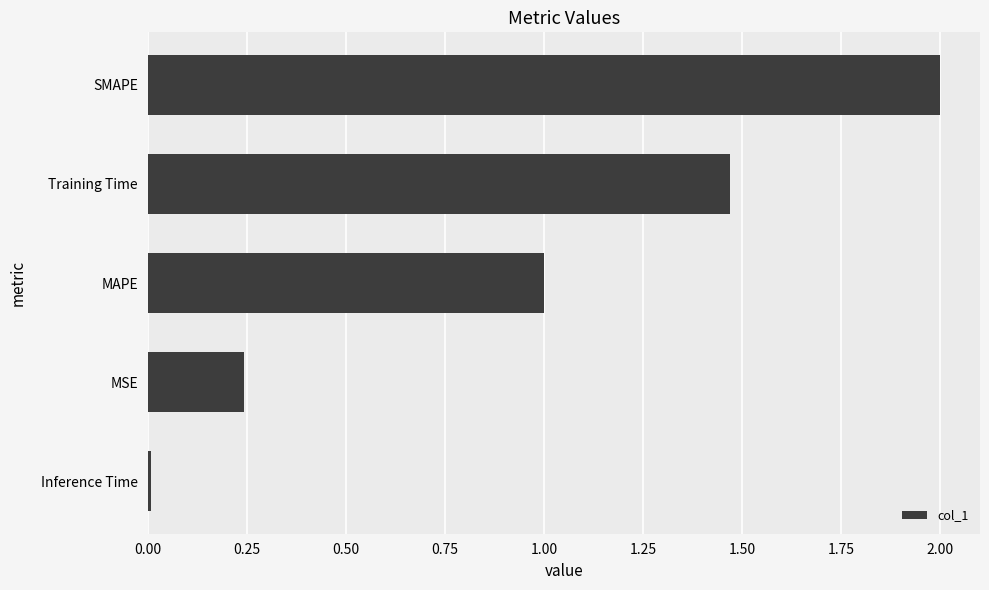

What position from the bottom is MSE?

2